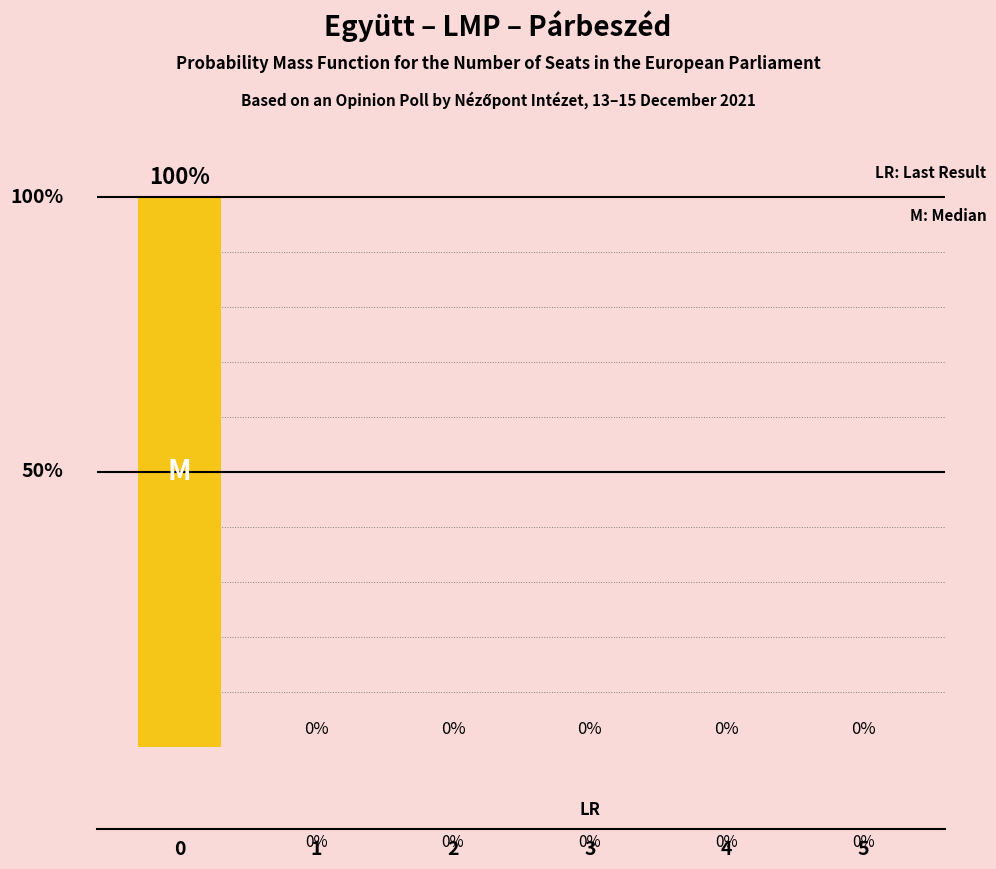

Reading left to right, list all the values displayed in this chart.

0=100	1=0	2=0	3=0	4=0	5=0